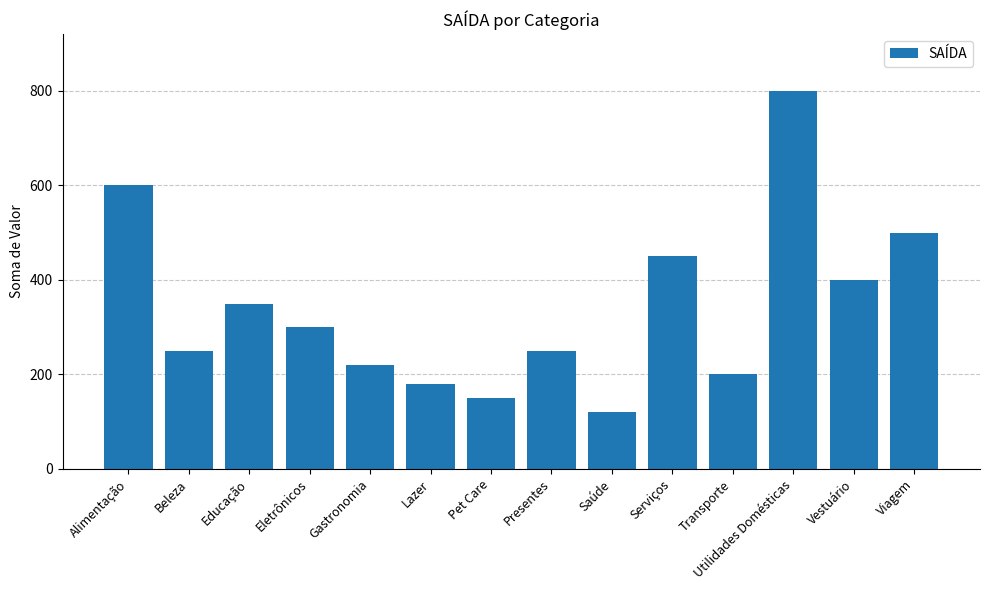

How many data points does each series have?

14